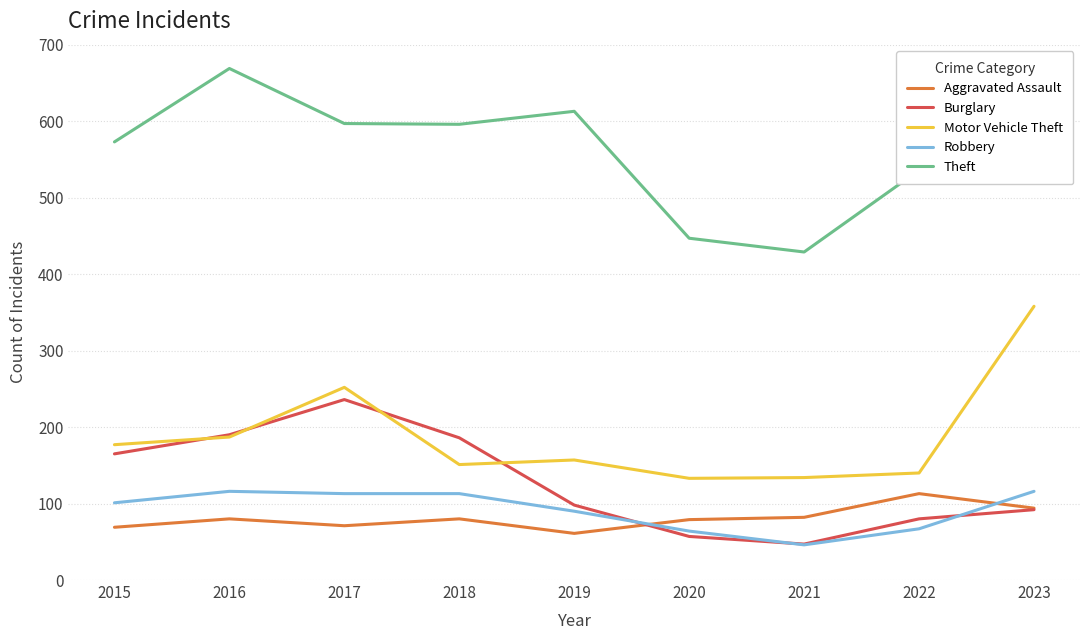

What is the total value across all series at 2020?

780